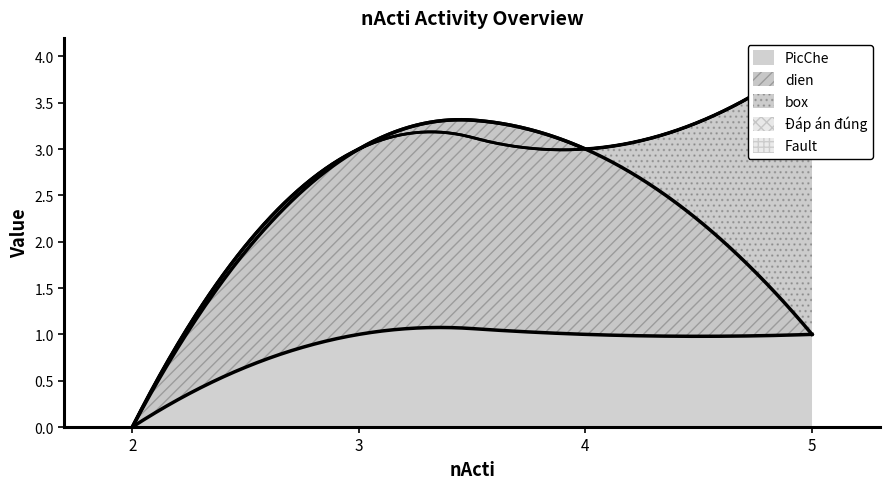

What is the sum of the box values at 5 and 3?

3